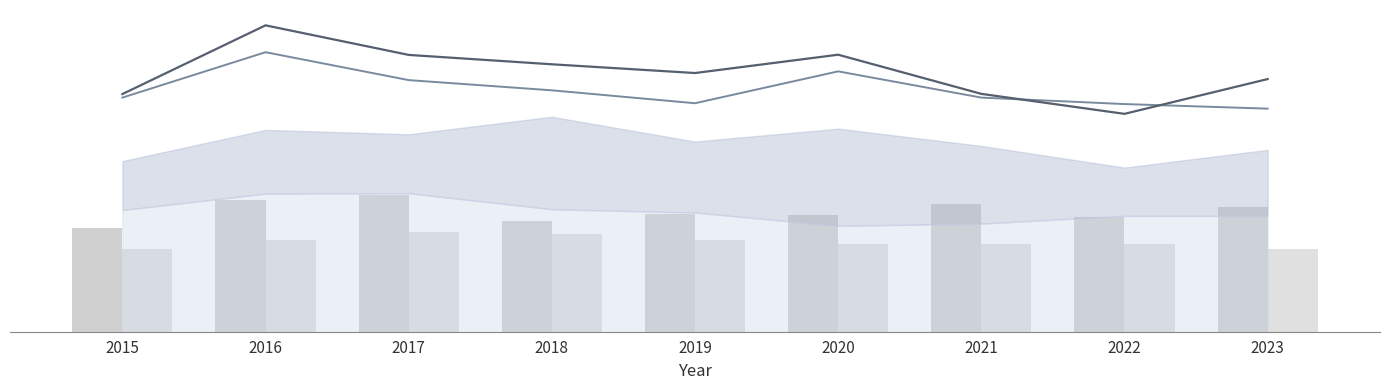

How many values in the Austin series exceed 84?

5